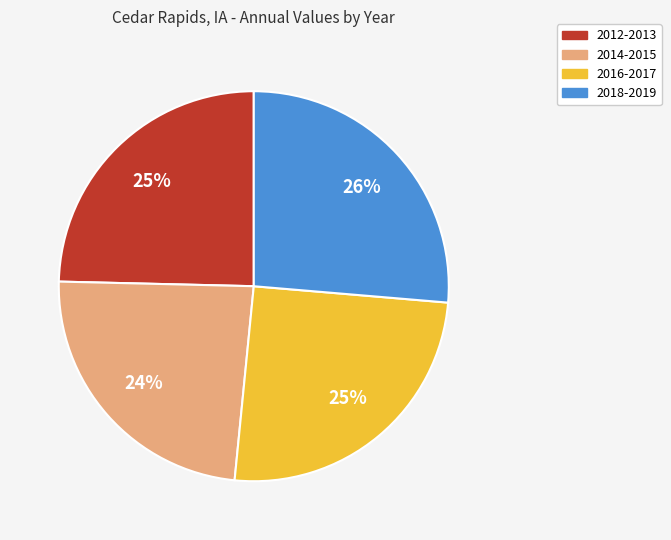

Which slice is the smallest?

2014-2015